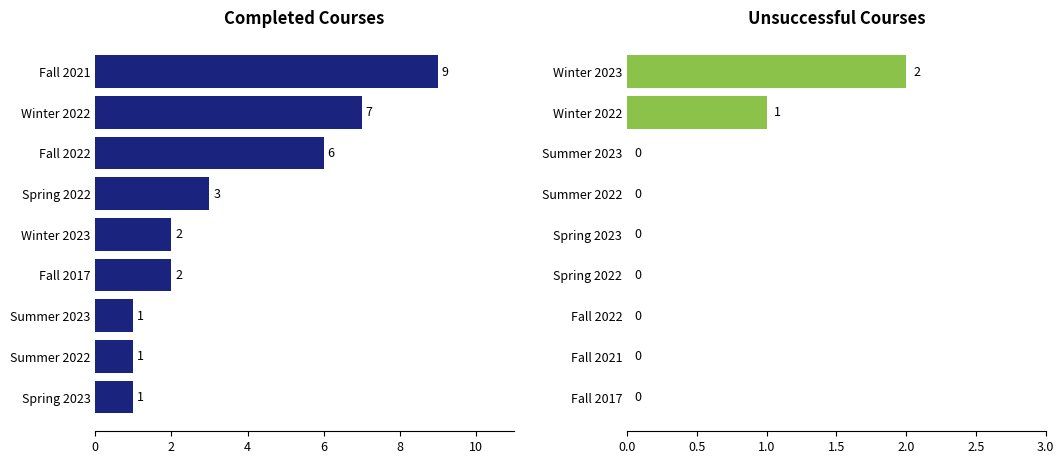

Count the number of categories in the chart.

9